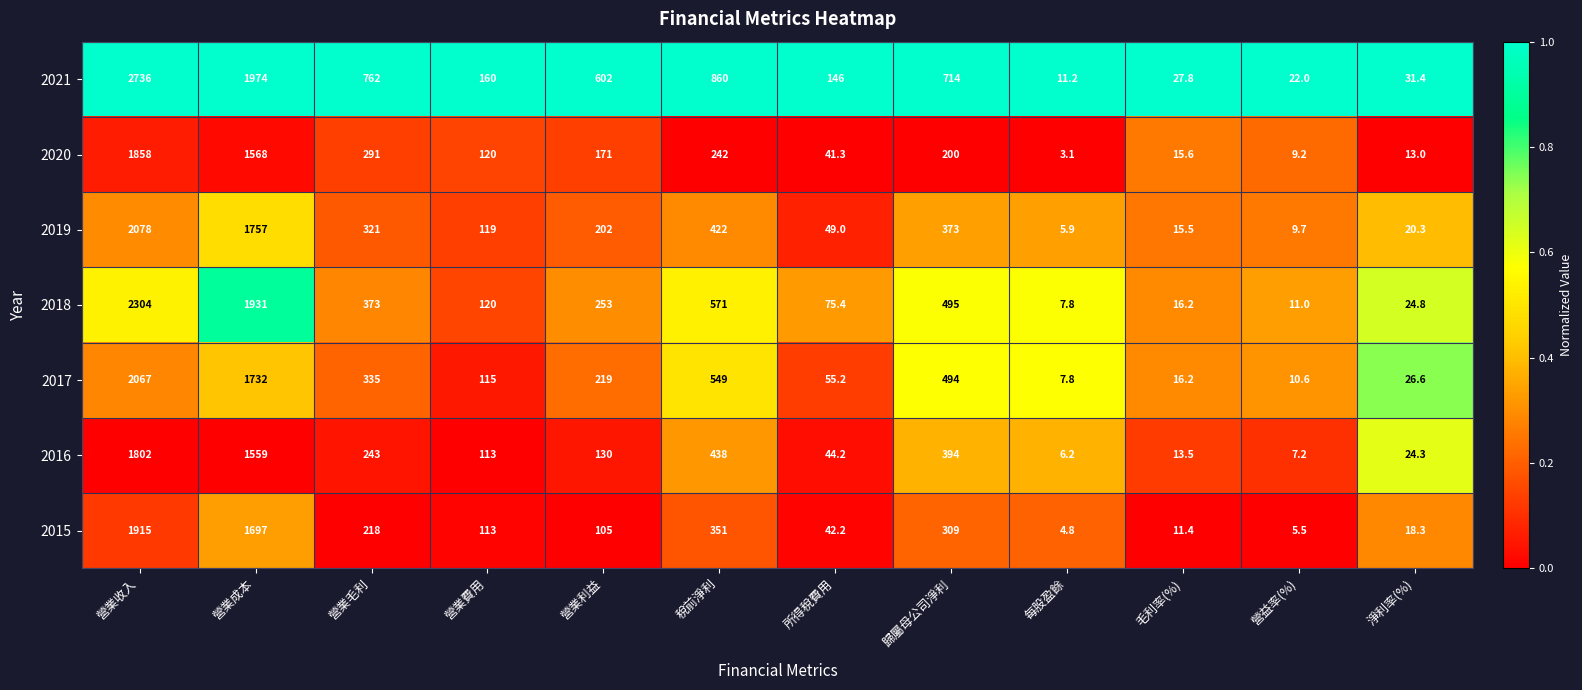

List the labels in order of 2020 value, largest first.

營業收入, 營業成本, 營業毛利, 稅前淨利, 歸屬母公司淨利, 營業利益, 營業費用, 所得稅費用, 毛利率(%), 淨利率(%), 營益率(%), 每股盈餘